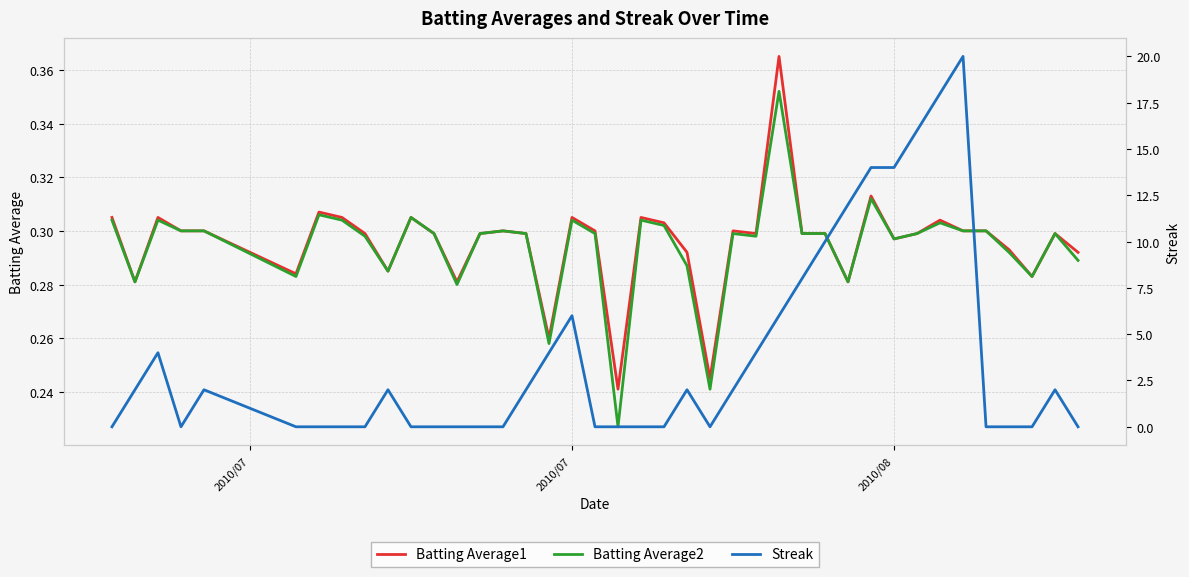

In Streak, how many points are lower than both neighbors (excluding endpoints)?

2